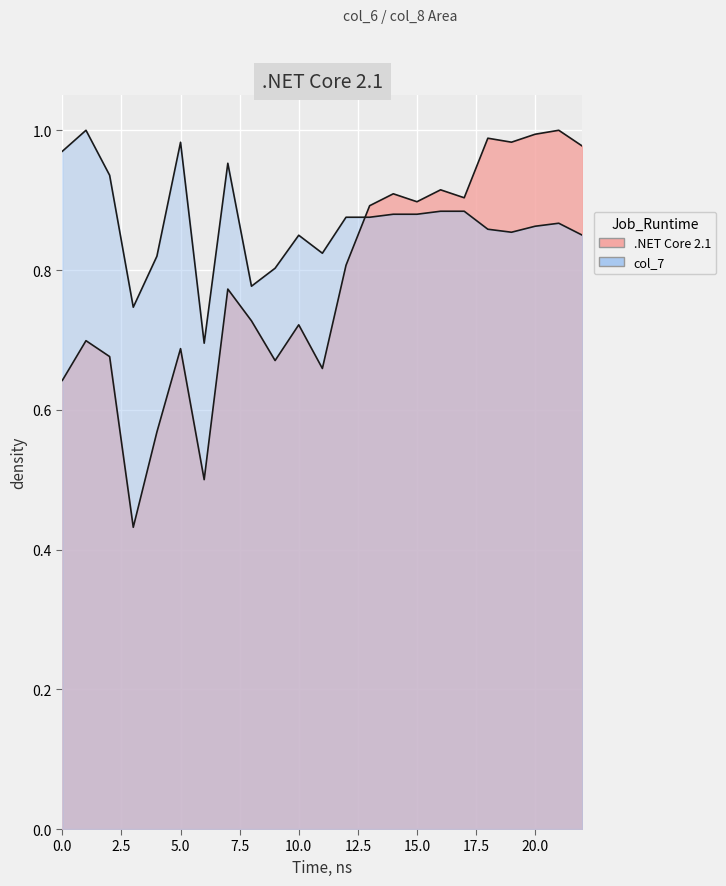

What is the sum of all col_8 values?

18.0